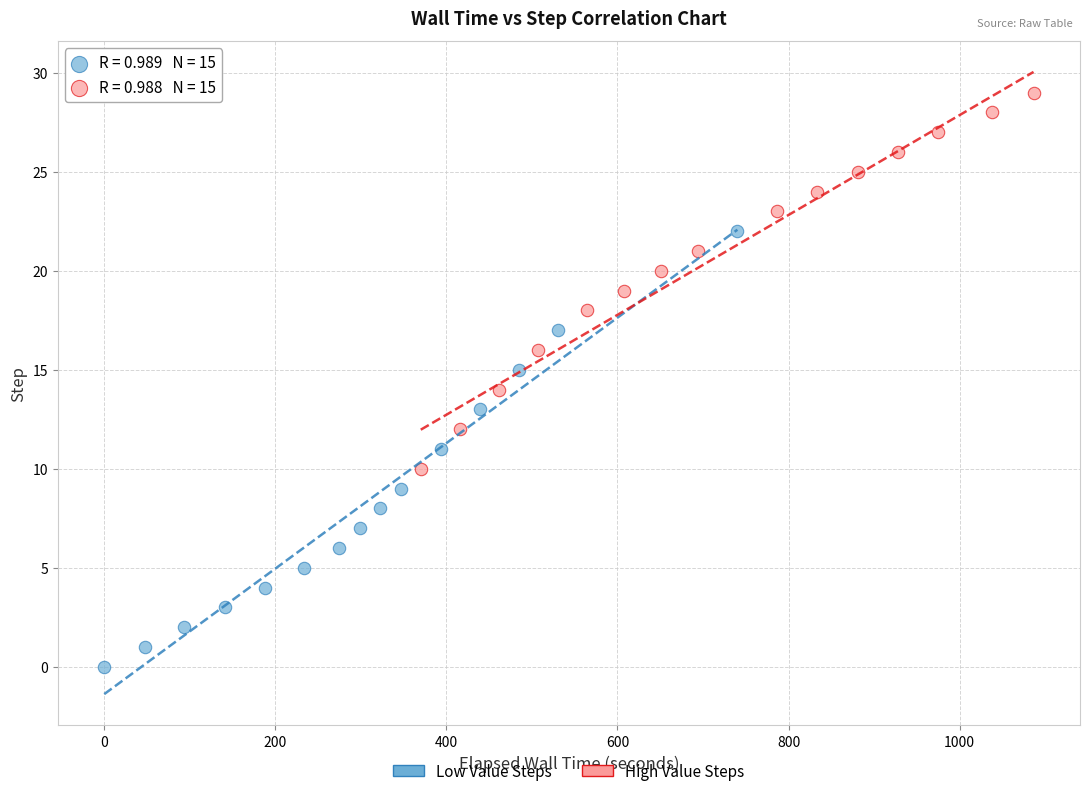

What are all the series names shown in the legend?

Low Value Steps, High Value Steps